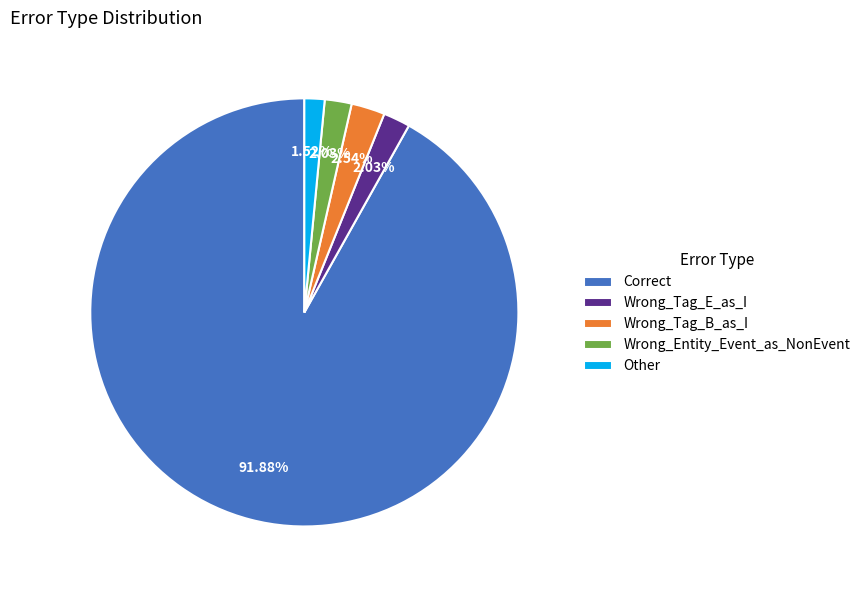

Which category accounts for the majority?

Correct